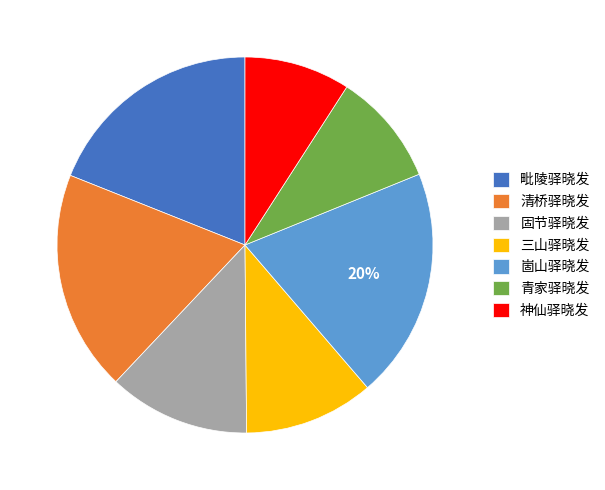

Is there any slice that represents more than half of the pie?

No